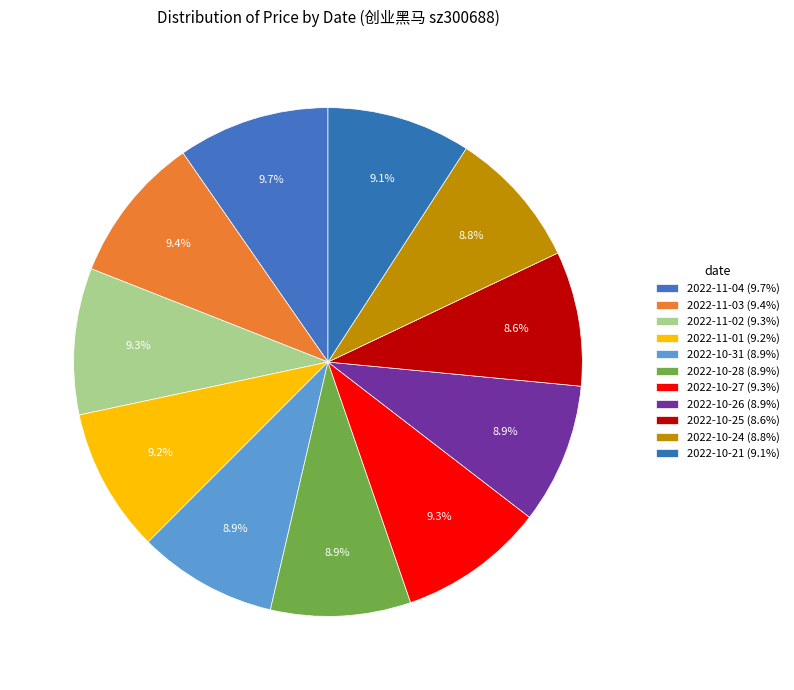

What is the change in value from 2022-11-04 to 2022-11-03?

-0.5